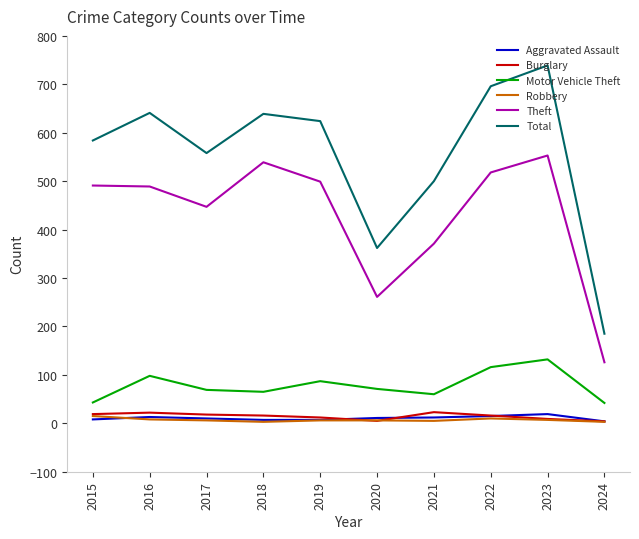

Where is Total nearest to the value 462?

2021